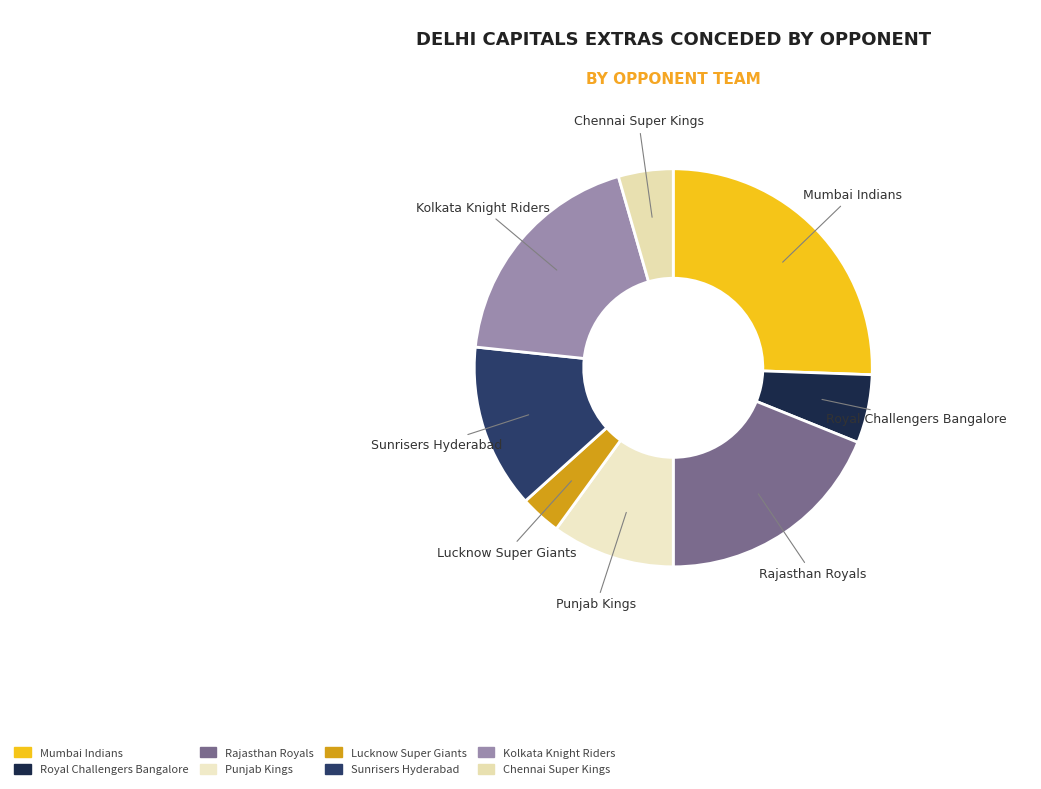

Between Chennai Super Kings and Kolkata Knight Riders, which is larger?

Kolkata Knight Riders